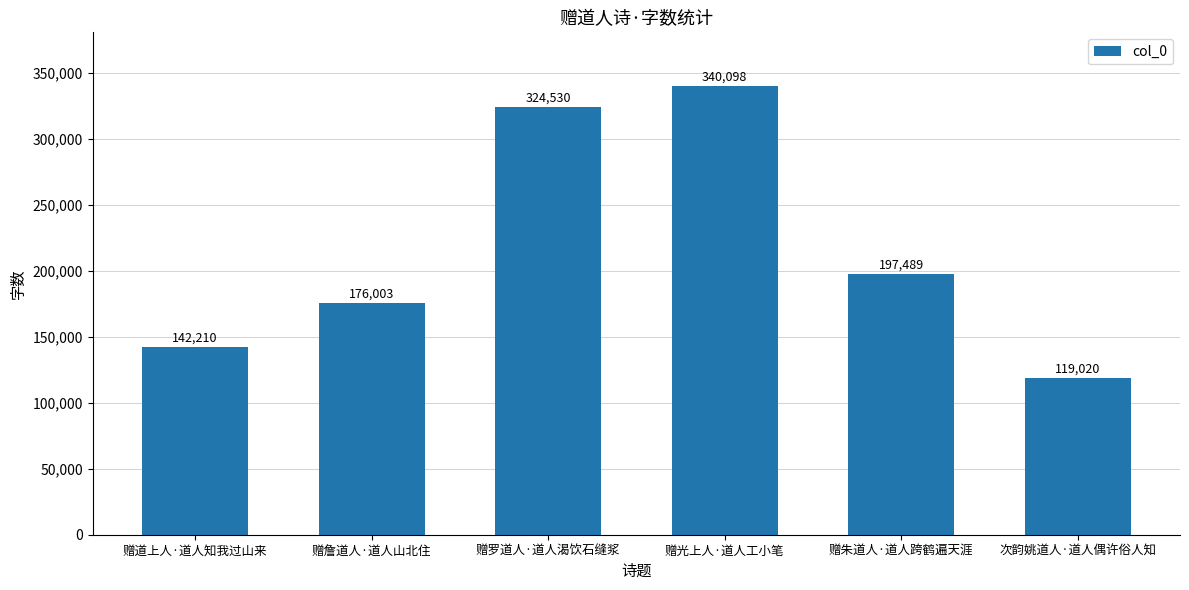

Are the bars horizontal?

No